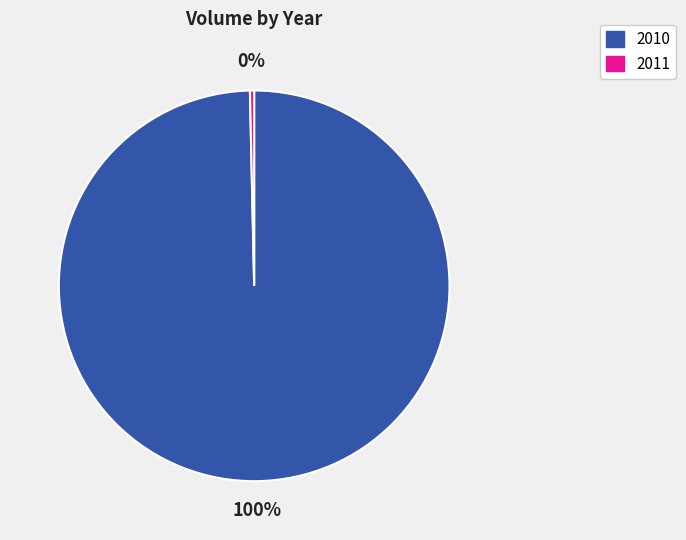

To the nearest percent, what is the average slice percentage?

50%